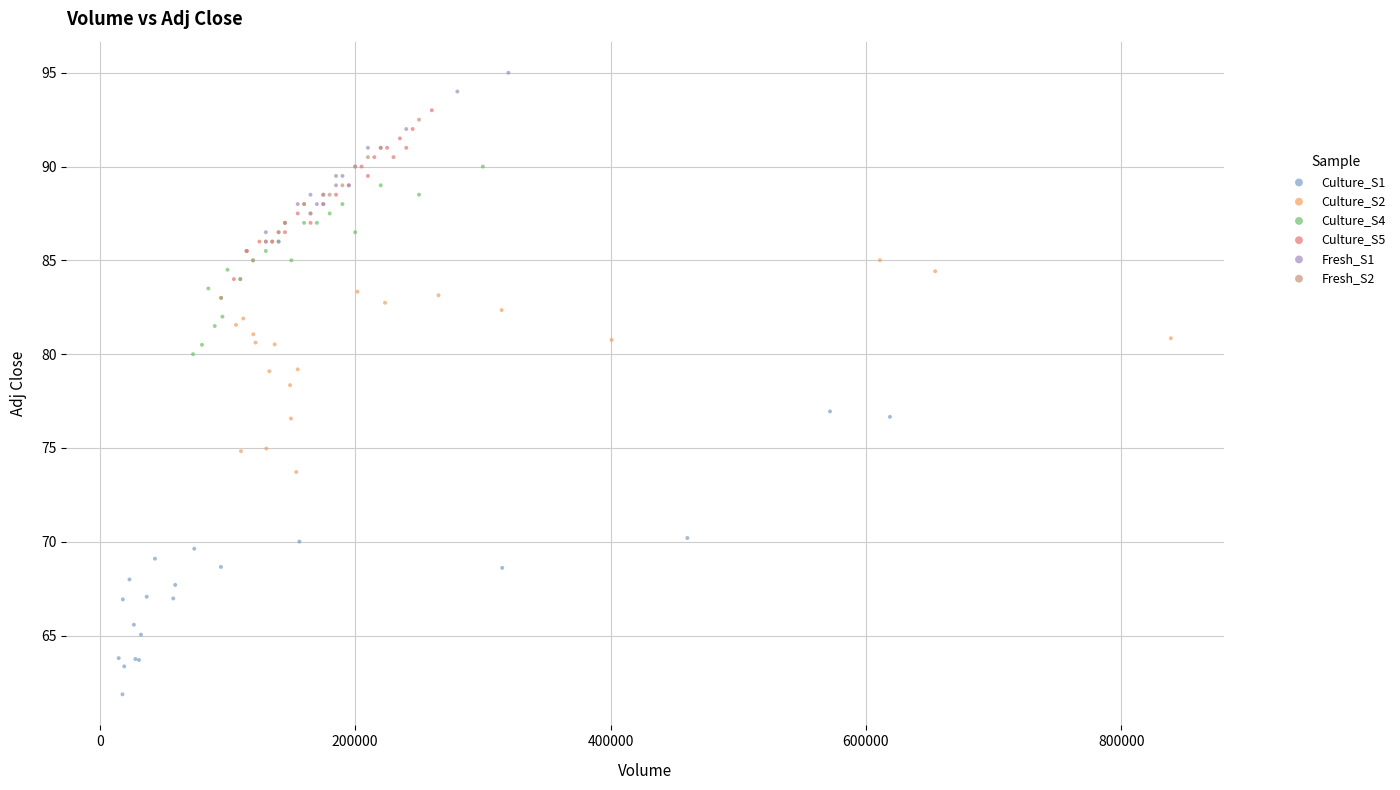

Which series reaches the minimum Y coordinate?

Culture_S1